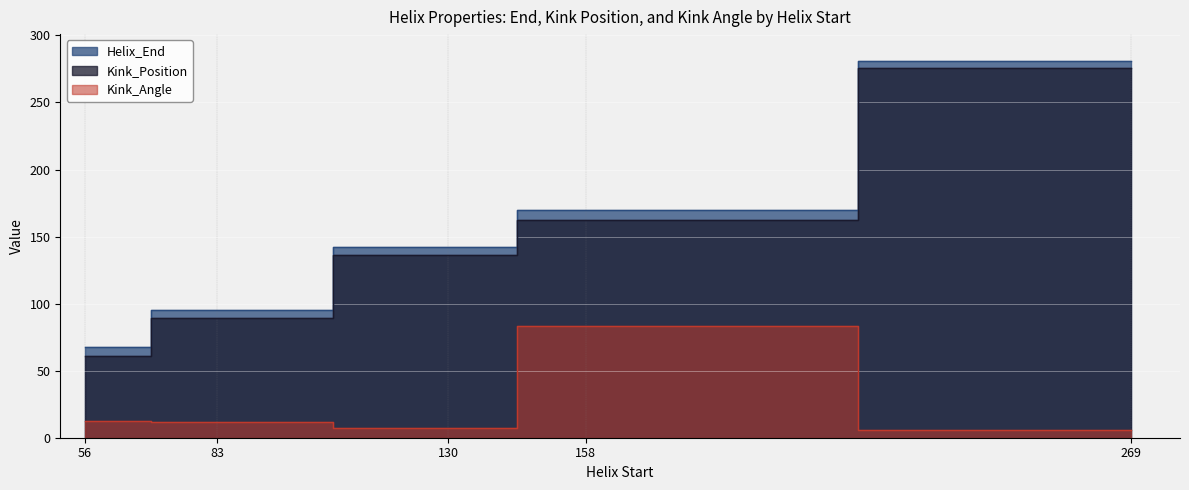

True or false: Kink_Position and Helix_End cross at least once.

False